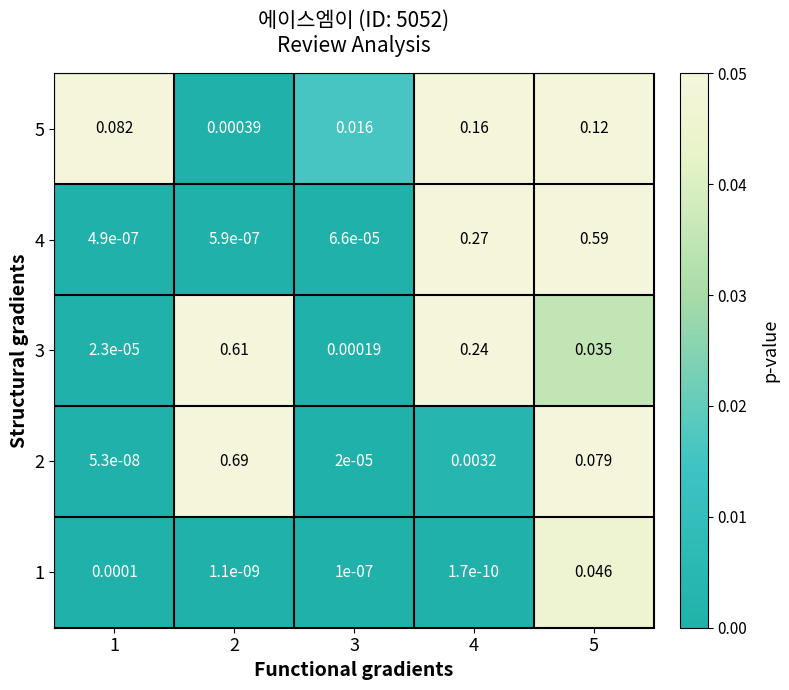

What is the total value across all series at 5?

0.9